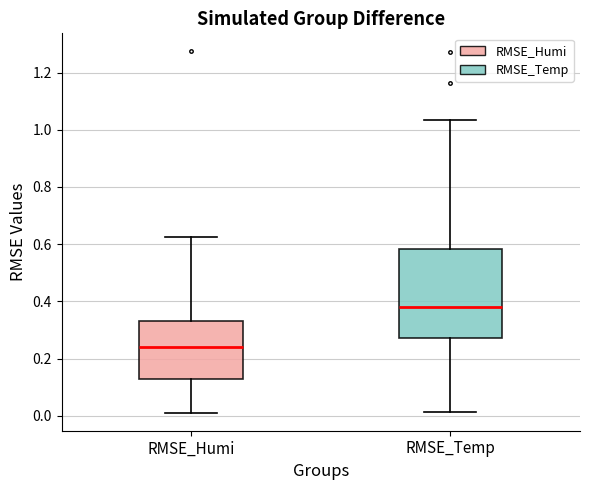

Which box is the tallest, from its lower edge to its upper edge?

RMSE_Temp